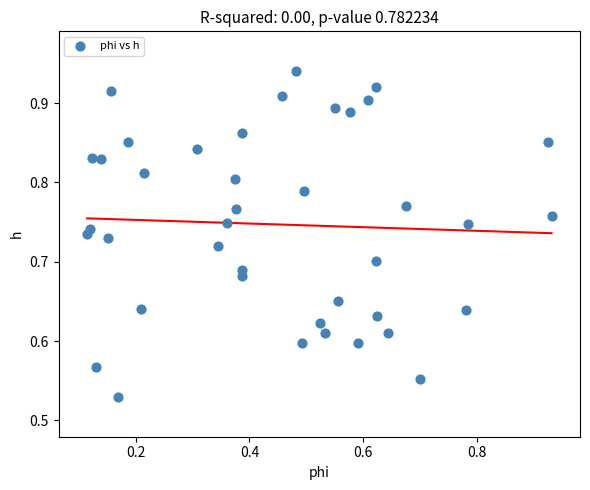

What is the range of Y values (max minus min)?

0.4